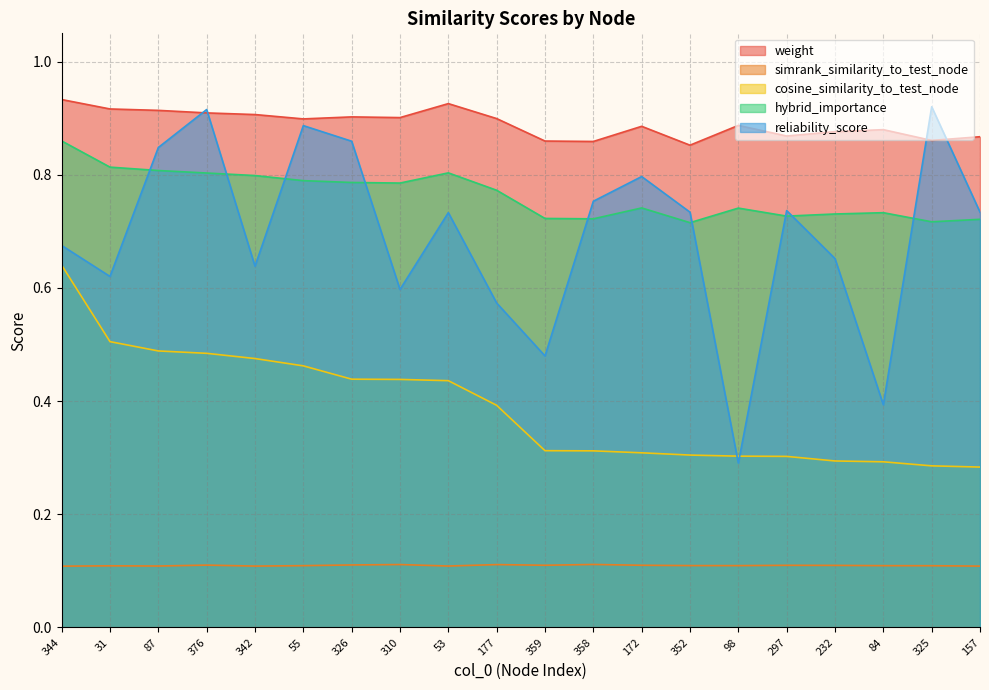

Which has a higher value, 359 or 172?

172